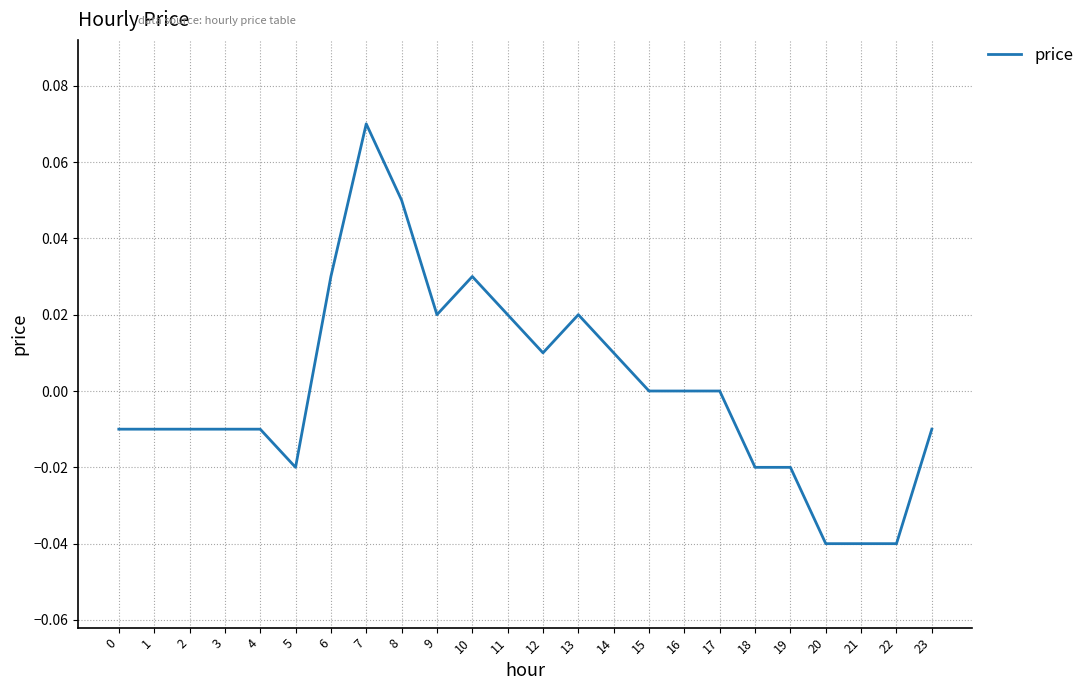

The value at 16 is 0.0. True or false?

True